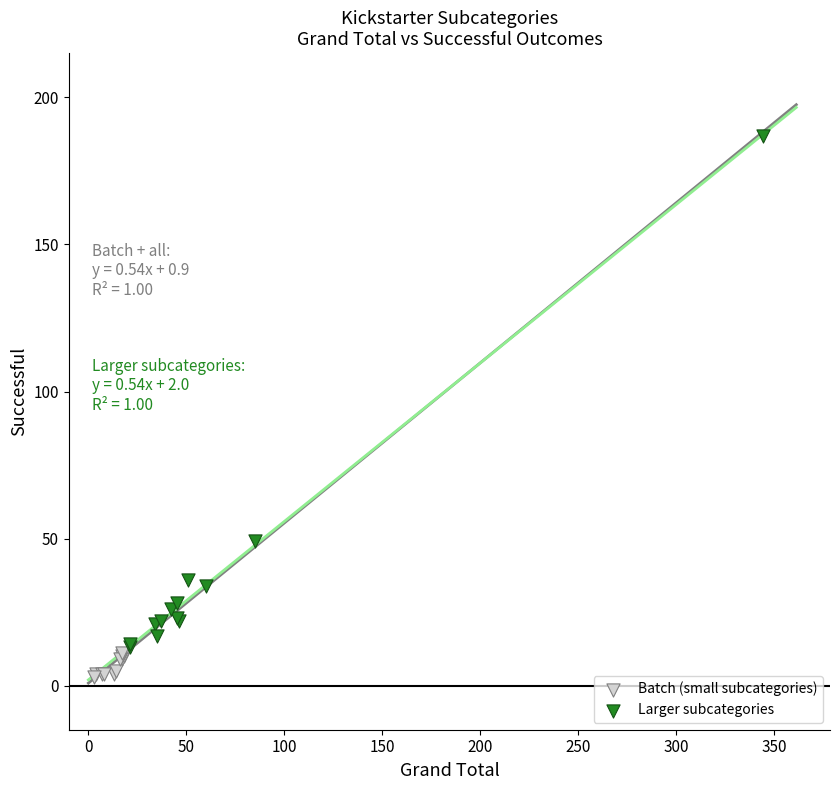

Which series reaches the minimum Y coordinate?

Batch (small subcategories)